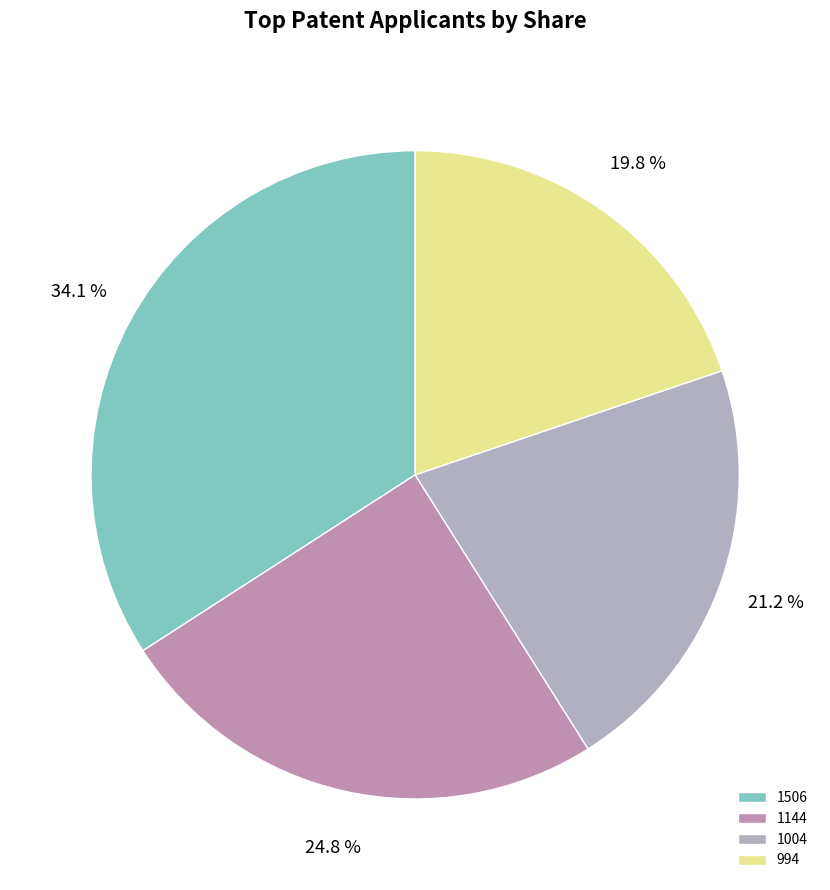

The 1144 slice represents 14% of the pie. True or false?

False